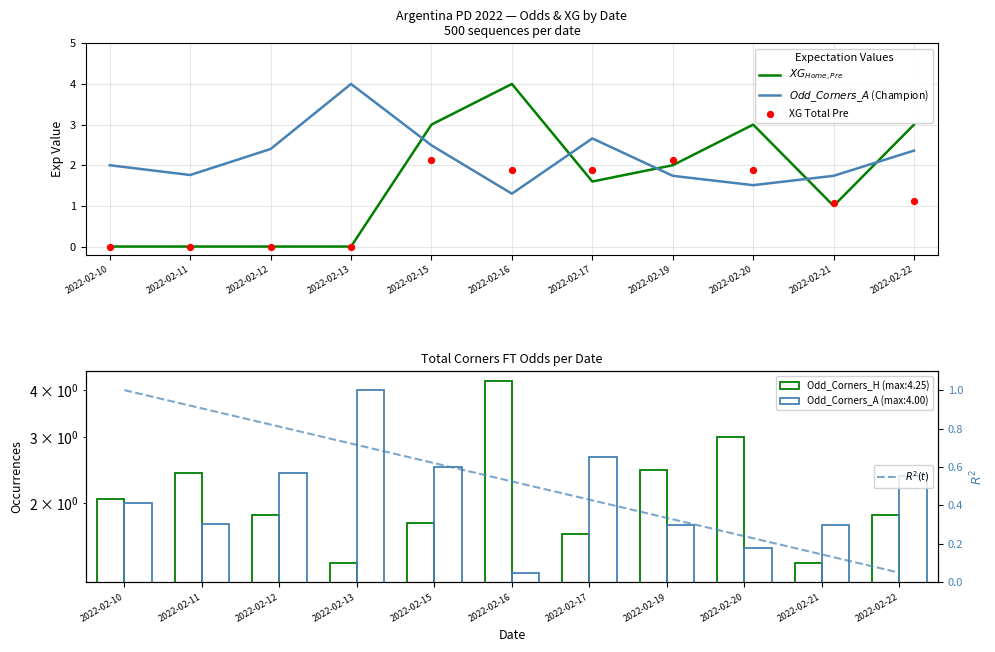

At how many categories does at least one series exceed 0?

11